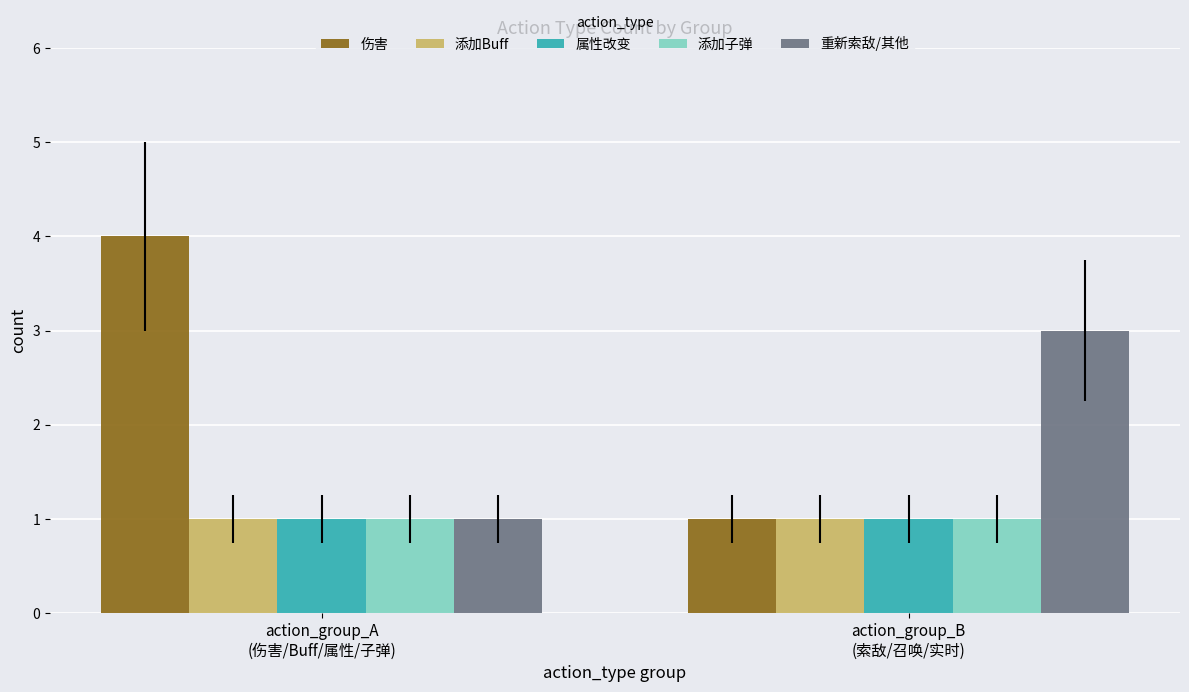

Reading left to right, list all the values displayed in this chart.

伤害: action_group_A
(伤害/Buff/属性/子弹)=4	action_group_B
(索敌/召唤/实时)=1
添加Buff: action_group_A
(伤害/Buff/属性/子弹)=1	action_group_B
(索敌/召唤/实时)=1
属性改变: action_group_A
(伤害/Buff/属性/子弹)=1	action_group_B
(索敌/召唤/实时)=1
添加子弹: action_group_A
(伤害/Buff/属性/子弹)=1	action_group_B
(索敌/召唤/实时)=1
重新索敌/其他: action_group_A
(伤害/Buff/属性/子弹)=1	action_group_B
(索敌/召唤/实时)=3